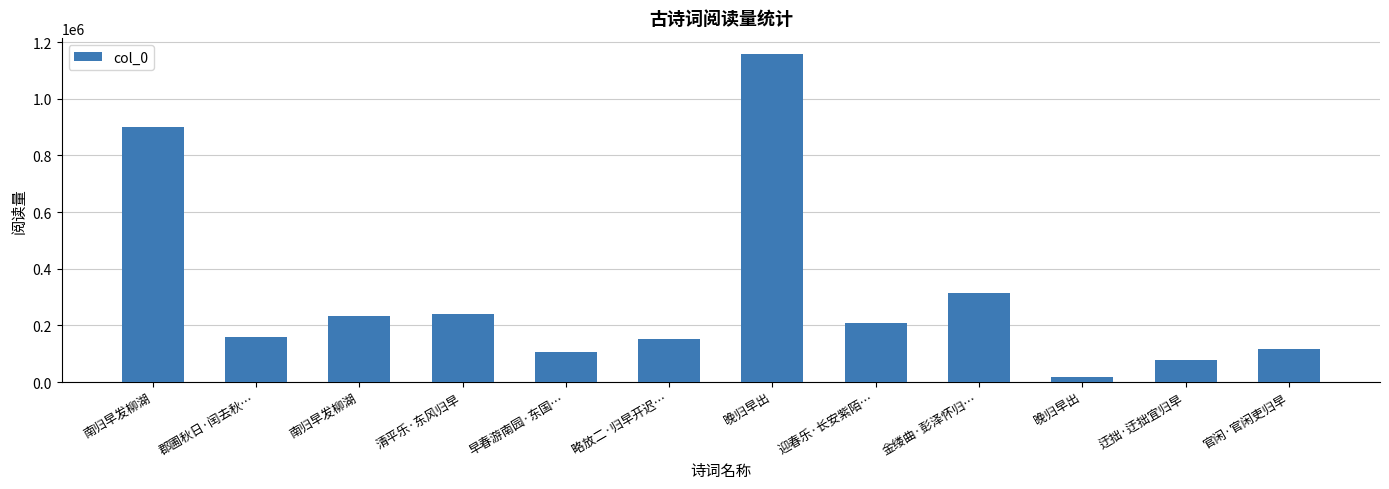

How many bars are there in total?

12